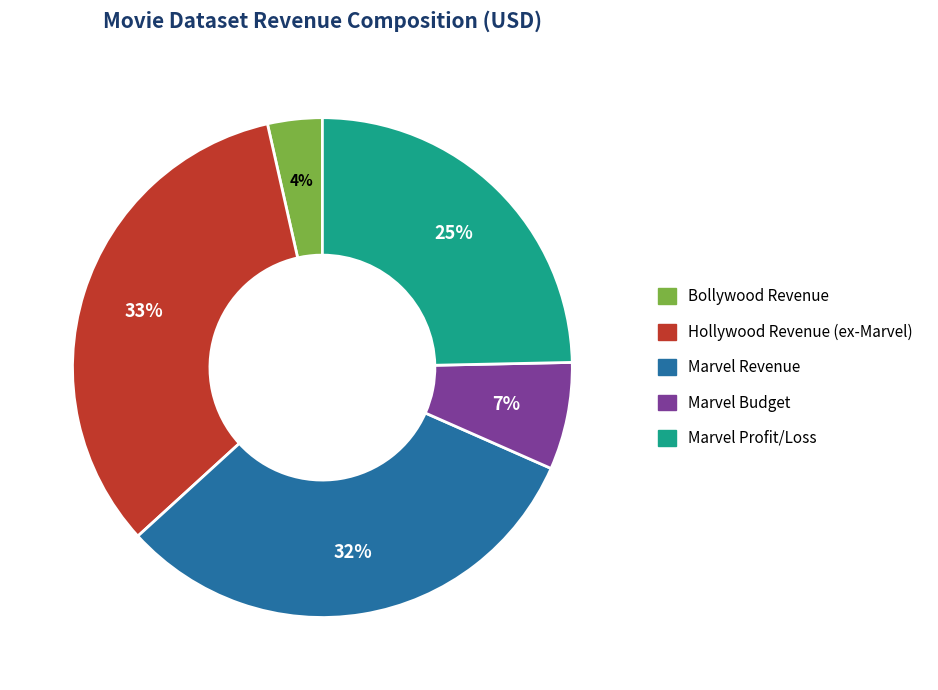

Is Marvel Profit the majority of the pie?

No